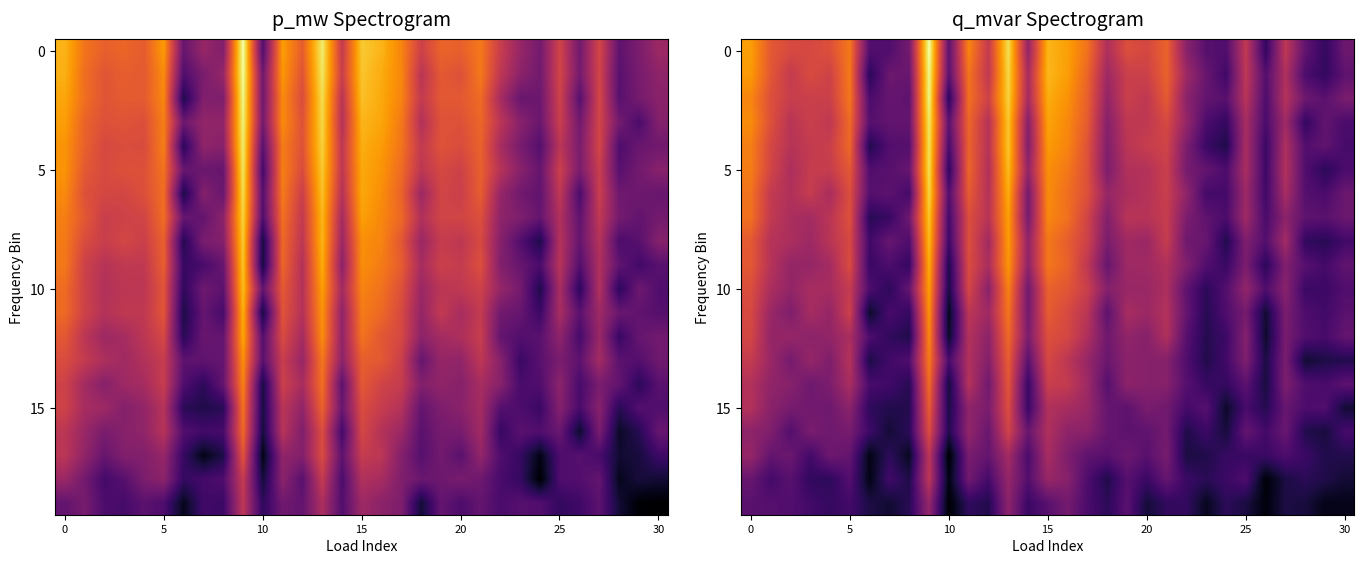

At which category is the sum across all series the highest?

9